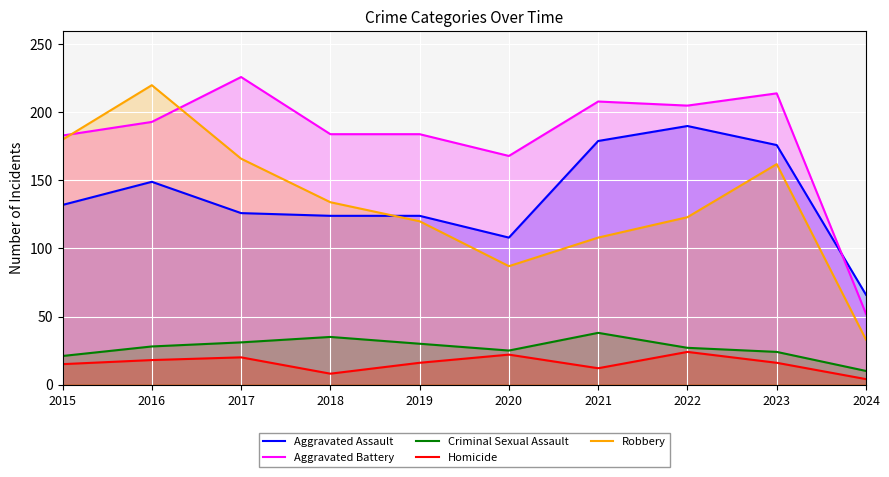

Where do Aggravated Assault and Robbery first cross each other?

2018 and 2019